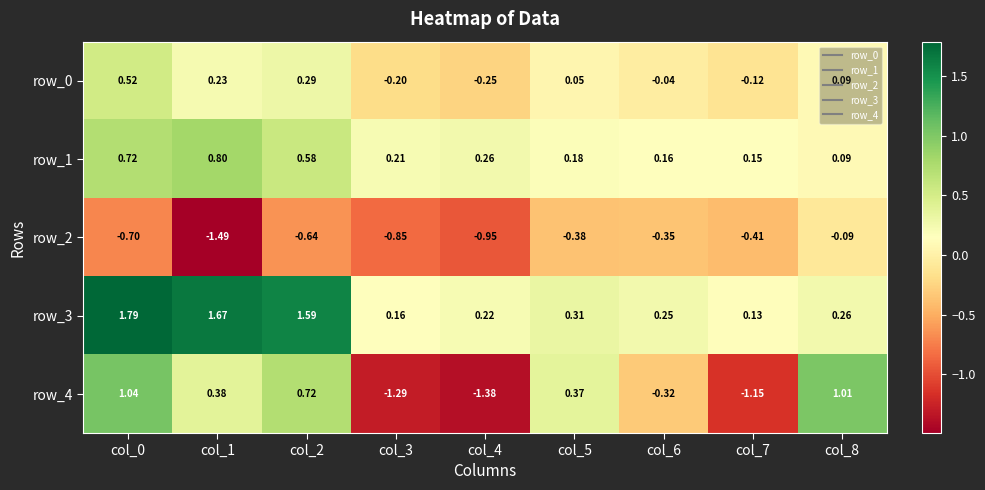

Is the value of row_3 at col_8 greater than the value of row_2 at col_6?

Yes